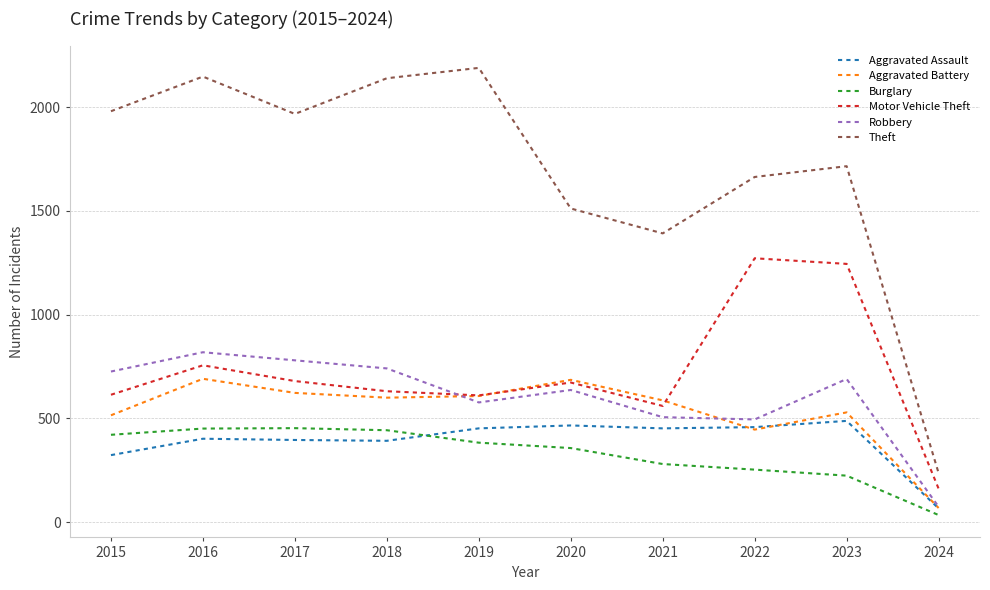

How many lines are shown in the chart?

6